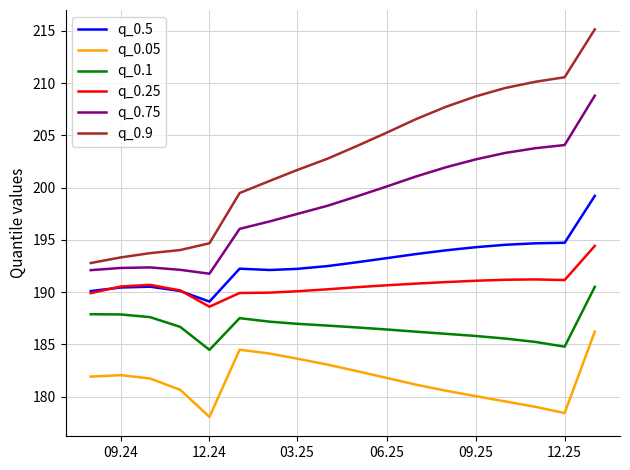

What is the lowest value of the q_0.5 series?

189.1